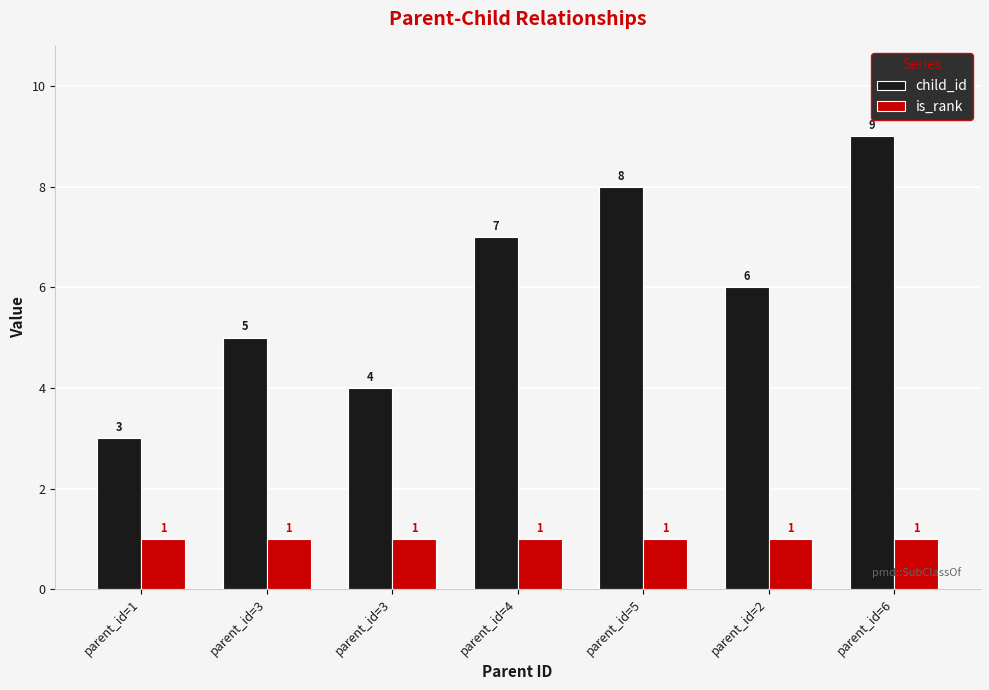

What are all the series names shown in the legend?

child_id, is_rank